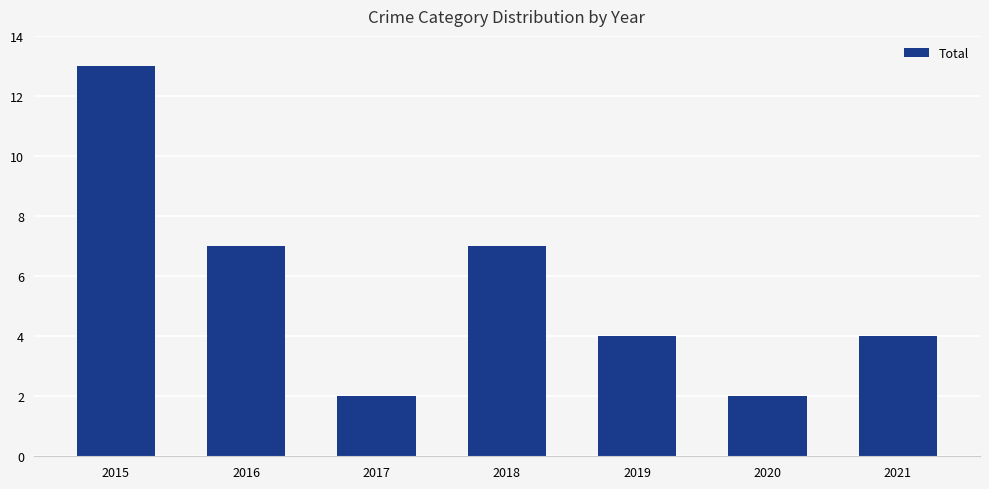

Approximately how many times larger is the value at 2016 compared to 2018?

1.0